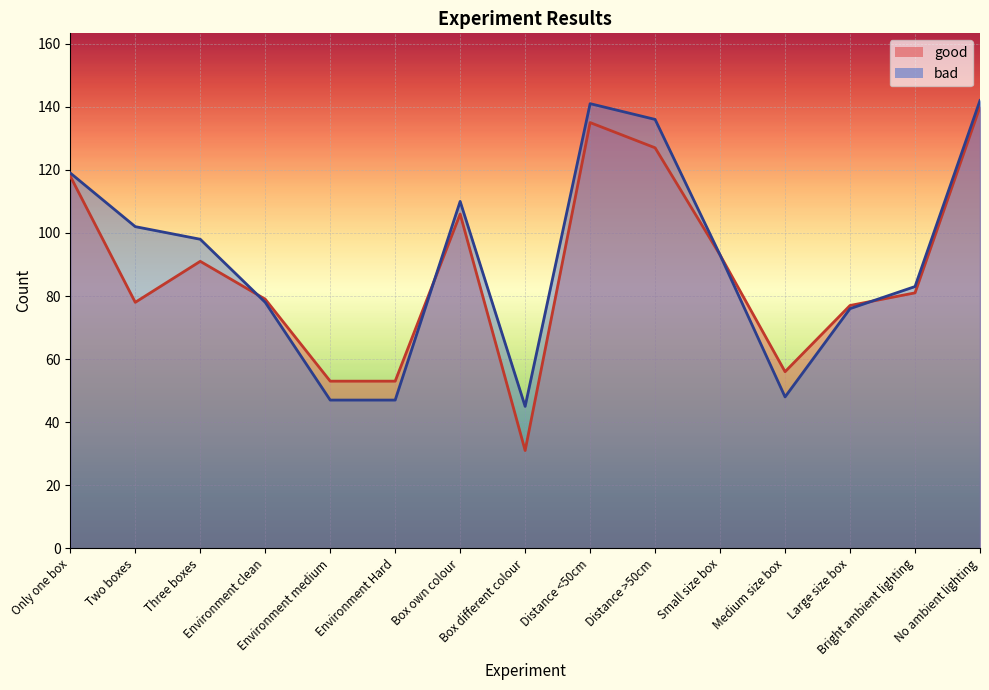

Reading left to right, extract all data points from this chart.

good: 118	78	91	79	53	53	106	31	135	127	93	56	77	81	140
bad: 119	102	98	78	47	47	110	45	141	136	93	48	76	83	142